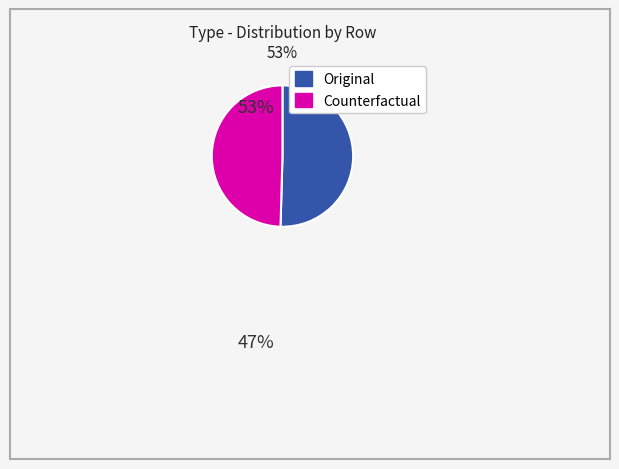

Count the number of slices in the pie.

2